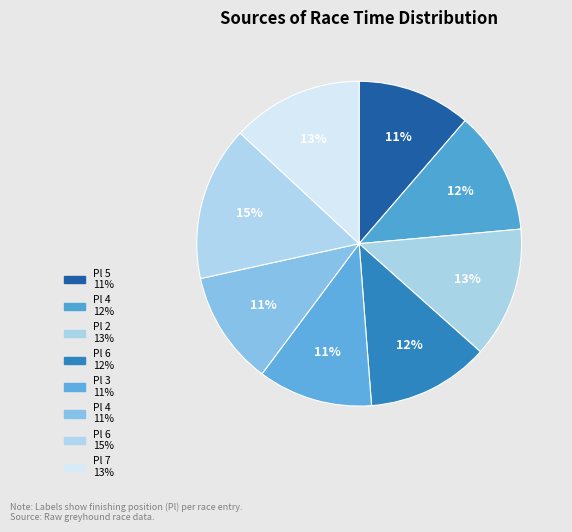

Which category has the biggest portion of the pie?

Pl 6